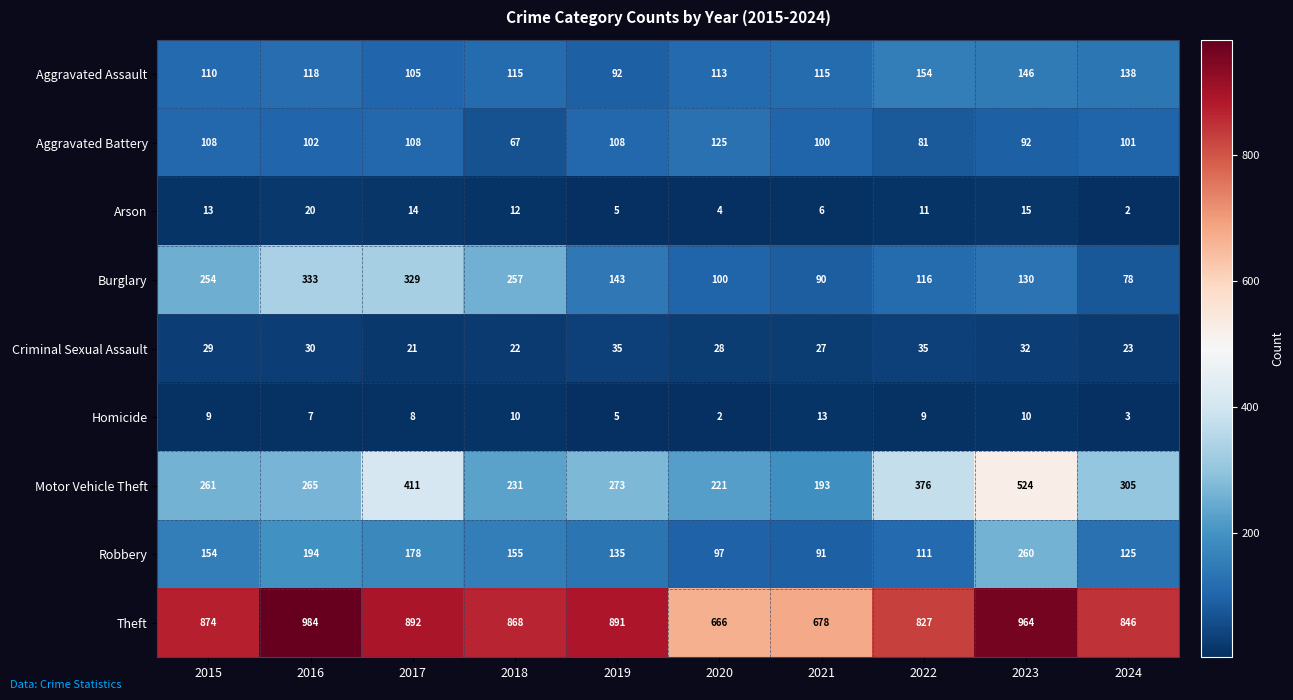

Read the Homicide value at 2021.

13